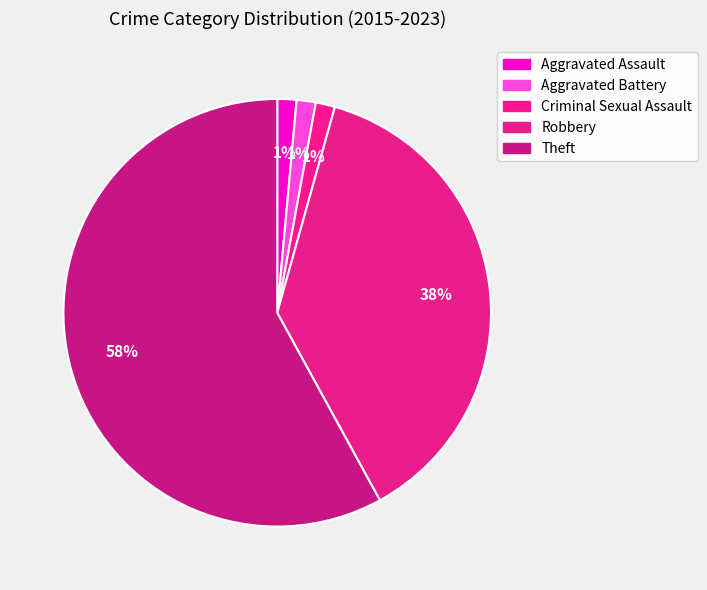

True or false: Aggravated Battery accounts for 11% of the total.

False